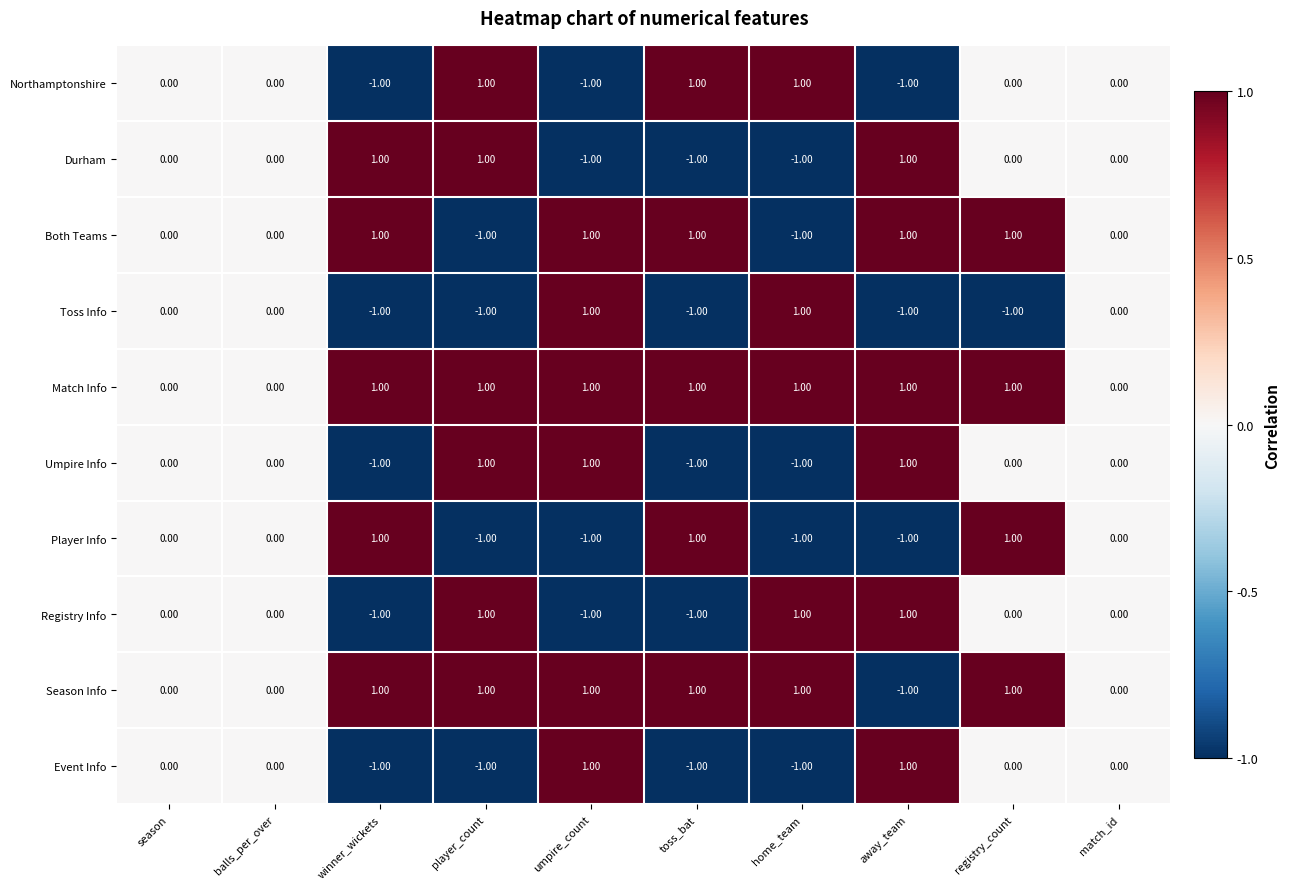

Which series has the largest total across all categories?

Match Info